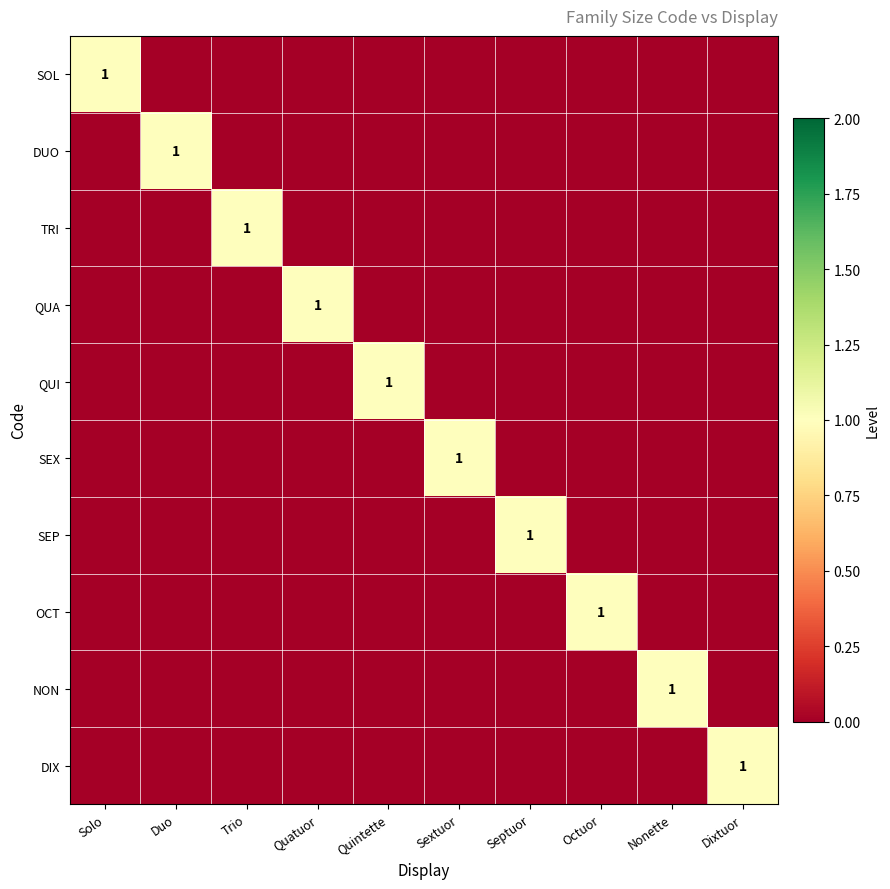

The SOL series shows 0 at Quintette. True or false?

True